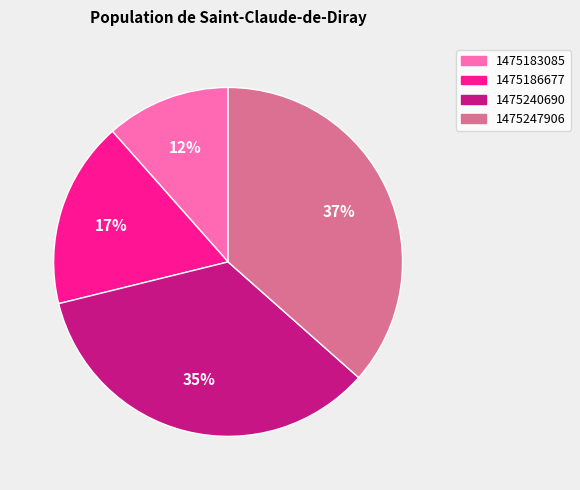

Between 1475247906 and 1475240690, which is larger?

1475247906